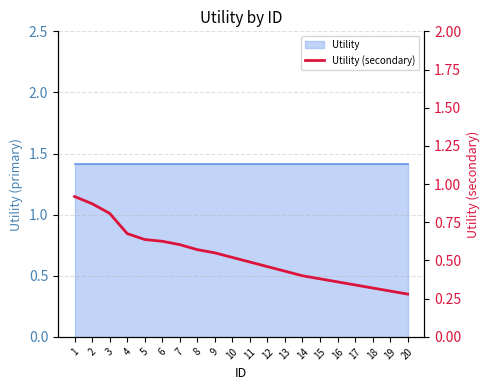

Reading left to right, extract all data points from this chart.

1=0.9	2=0.9	3=0.8	4=0.7	5=0.6	6=0.6	7=0.6	8=0.6	9=0.6	10=0.5	11=0.5	12=0.5	13=0.4	14=0.4	15=0.4	16=0.4	17=0.3	18=0.3	19=0.3	20=0.3